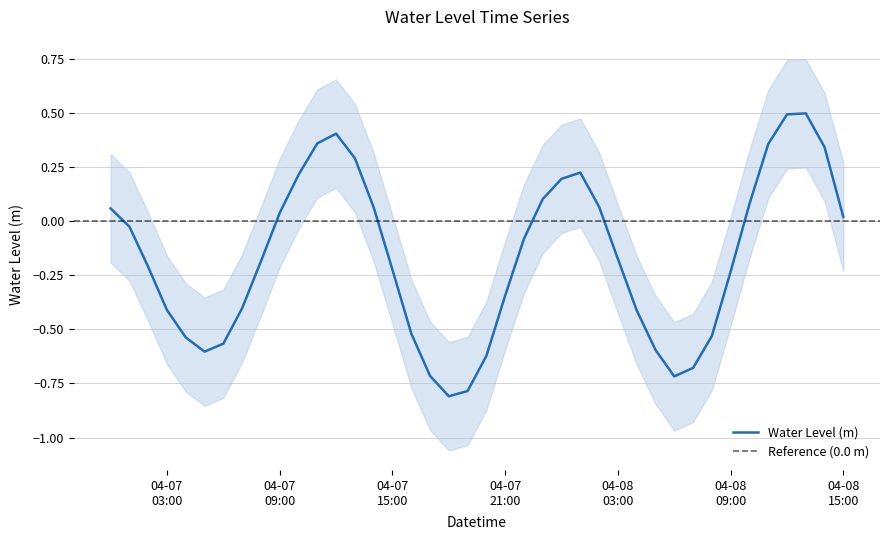

What is the maximum value for Water Level (m)?

0.5